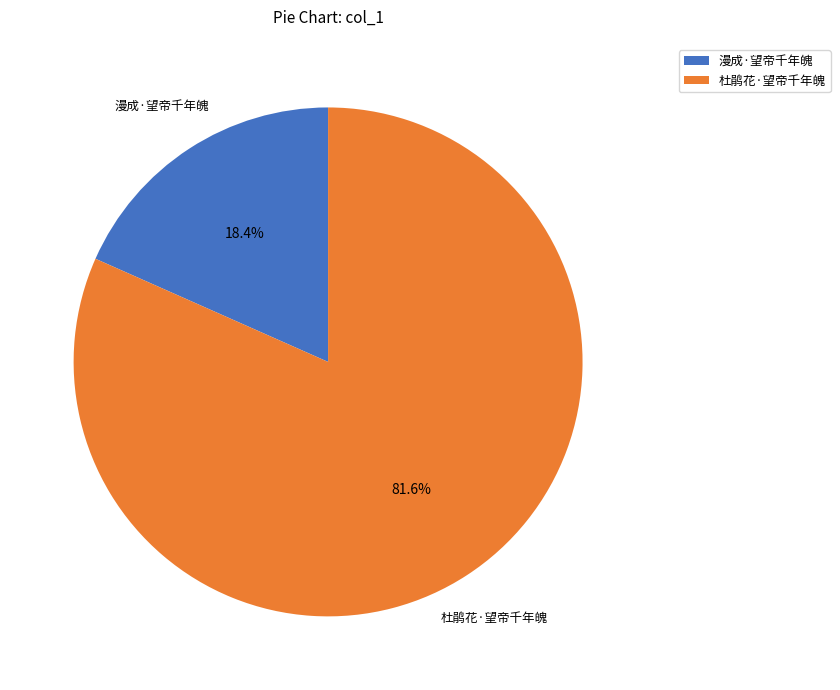

Which slice represents more than half of the pie?

杜鹃花·望帝千年魄